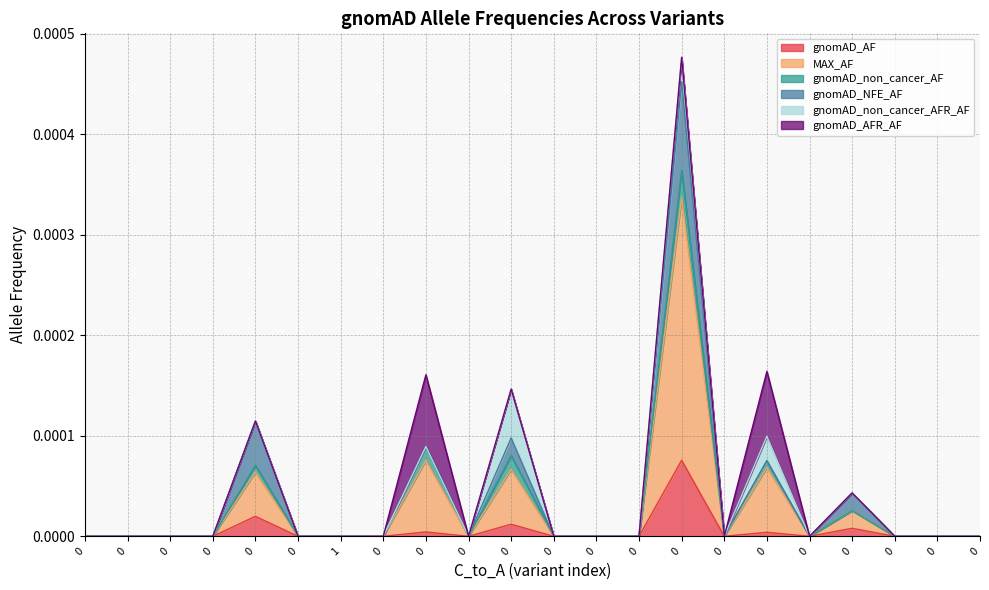

True or false: gnomAD_non_cancer_AF and gnomAD_AFR_AF cross at least once.

False